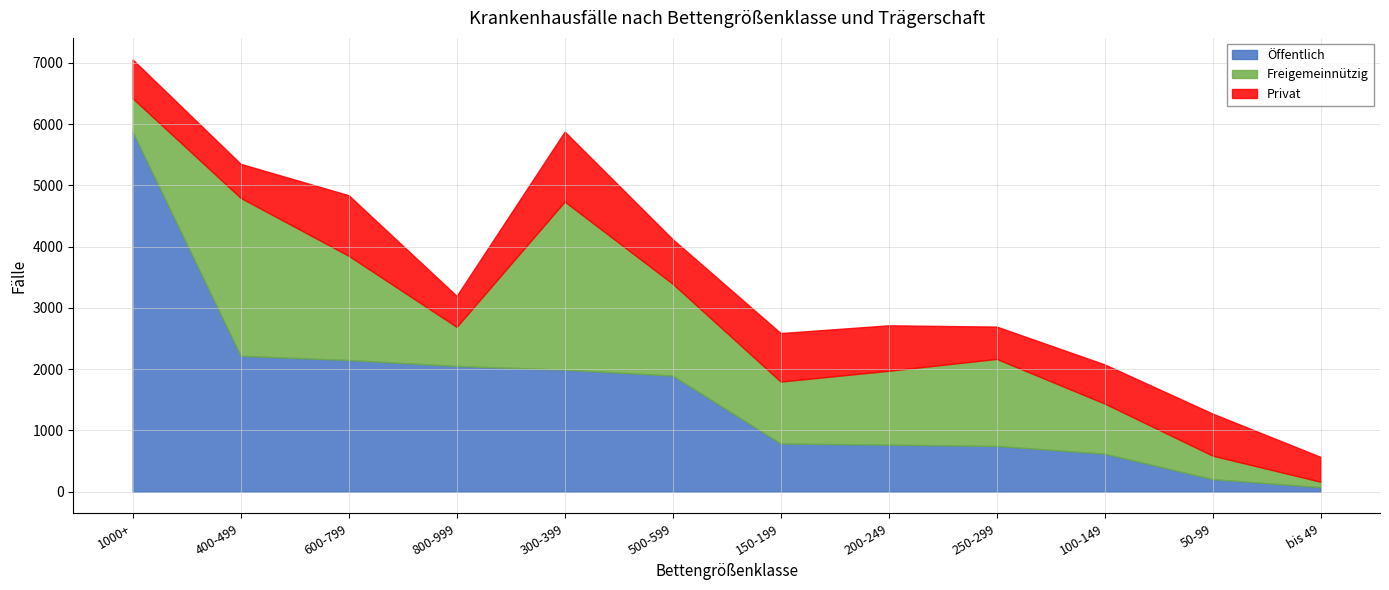

Does the chart have visible grid lines?

Yes